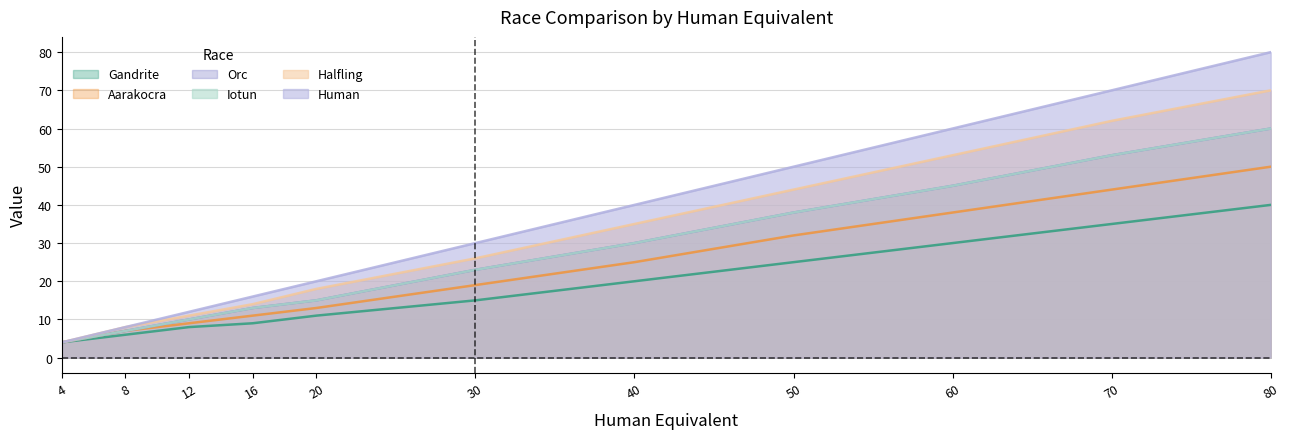

Where is Human nearest to the value 42?

40